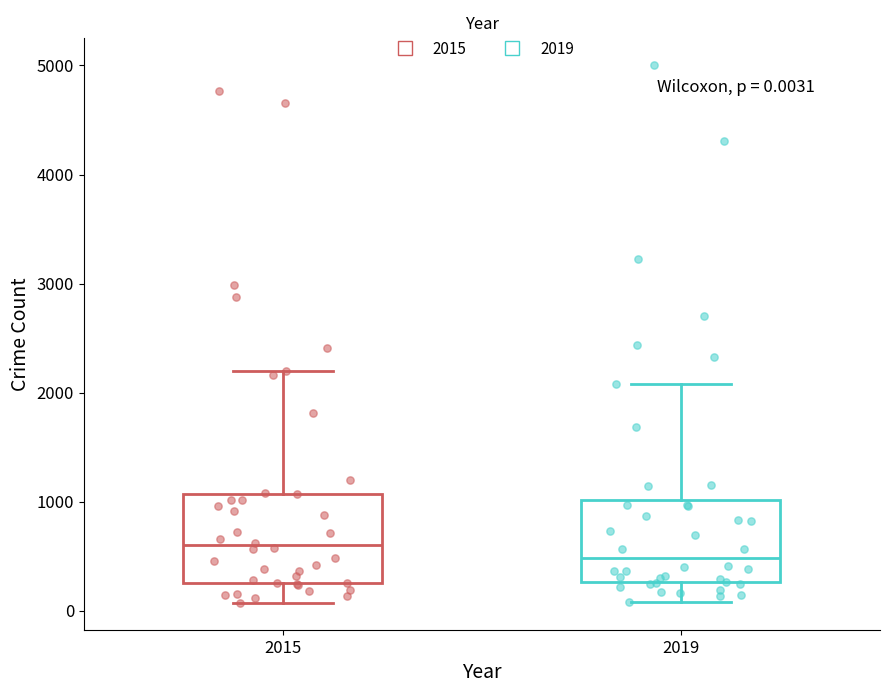

Which box's median line is the highest?

2015